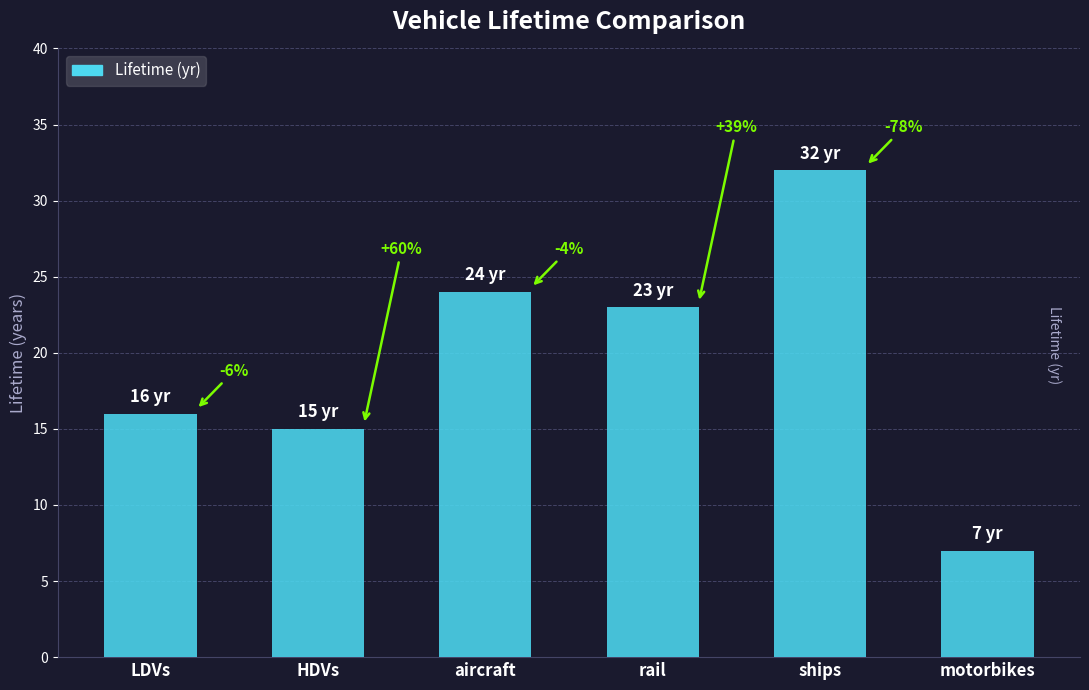

How many bars are there in total?

6